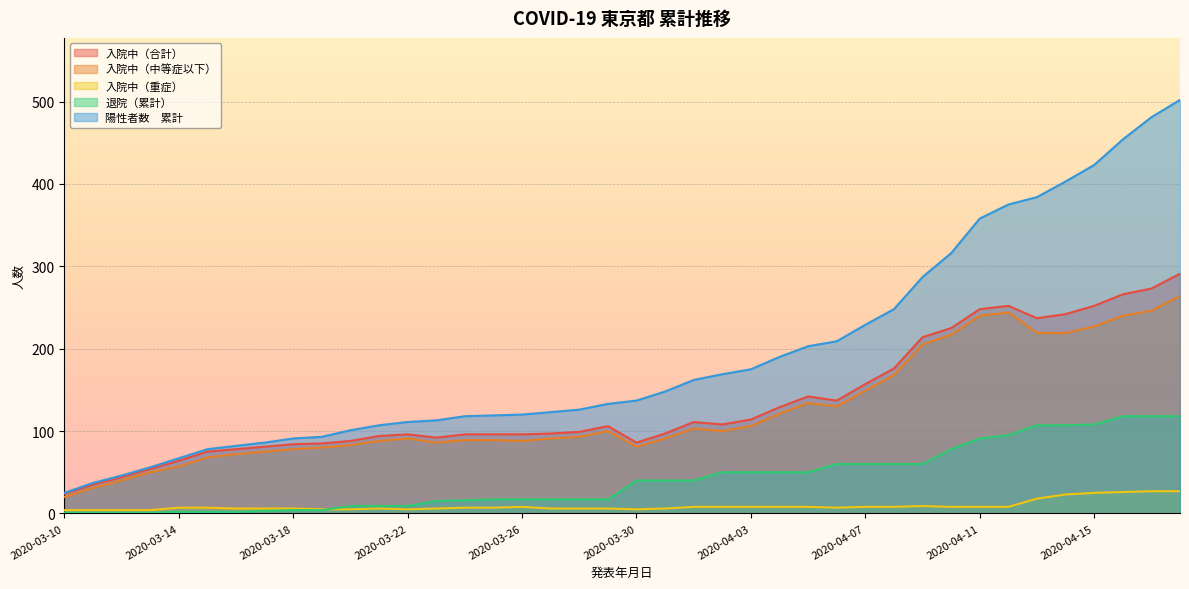

What is the sum of the 入院中（重症） values at 2020-03-30 and 2020-03-27?

11